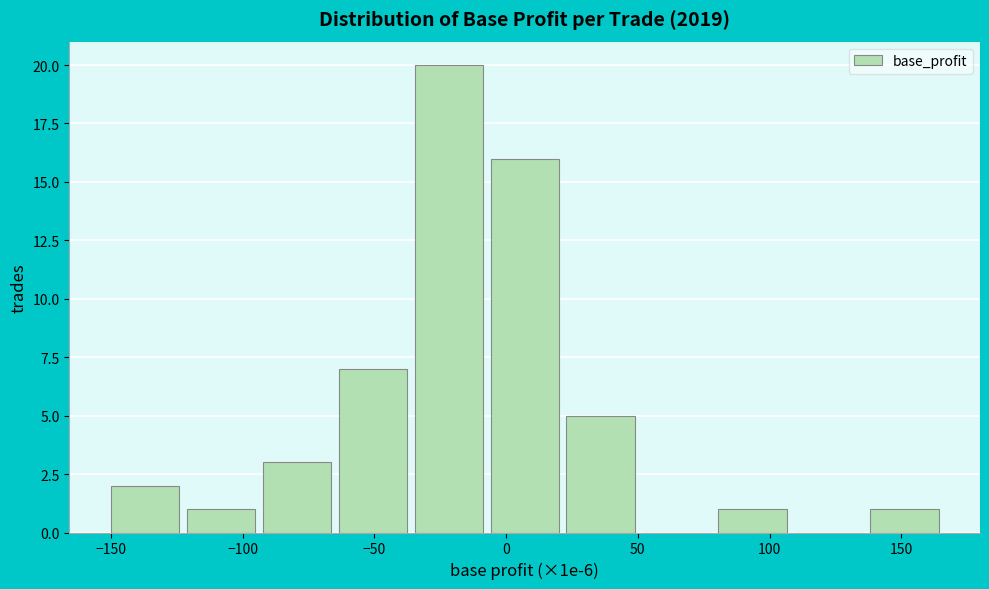

How tall is the bar that spans -65 to -35 on the x-axis? Neither the bar edges nor the heights are printed on the chart, so give them approximately, as read against the axes.

7